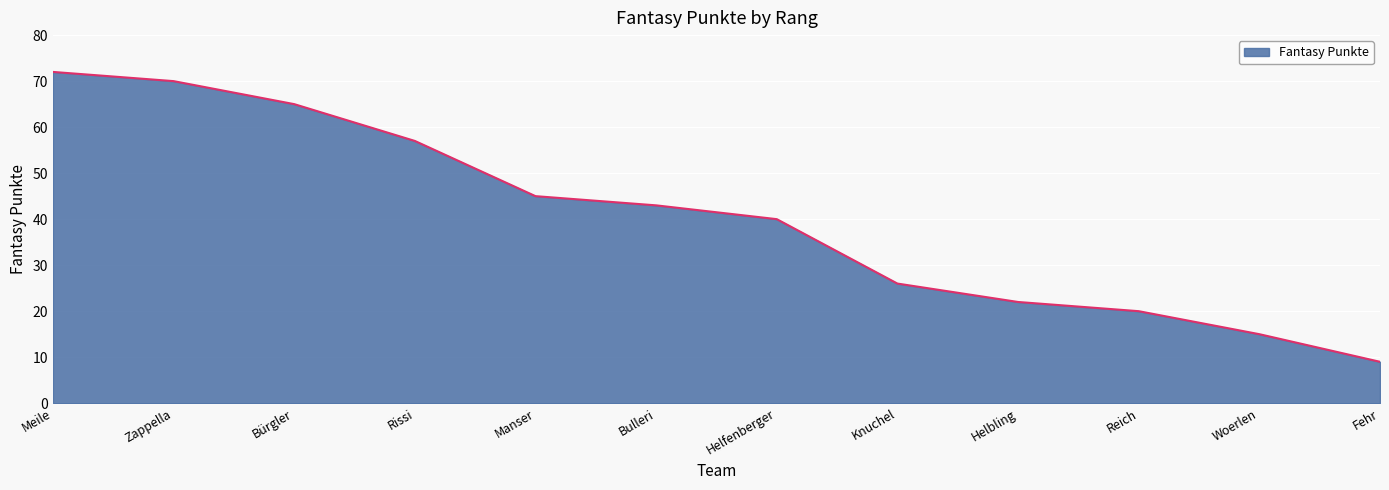

True or false: the data shows 22 at Helbling.

True